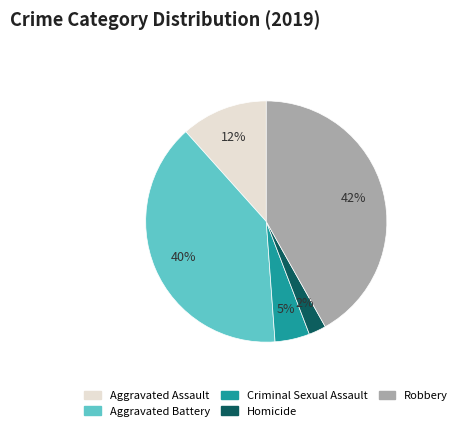

Between Aggravated Battery and Robbery, which is larger?

Robbery